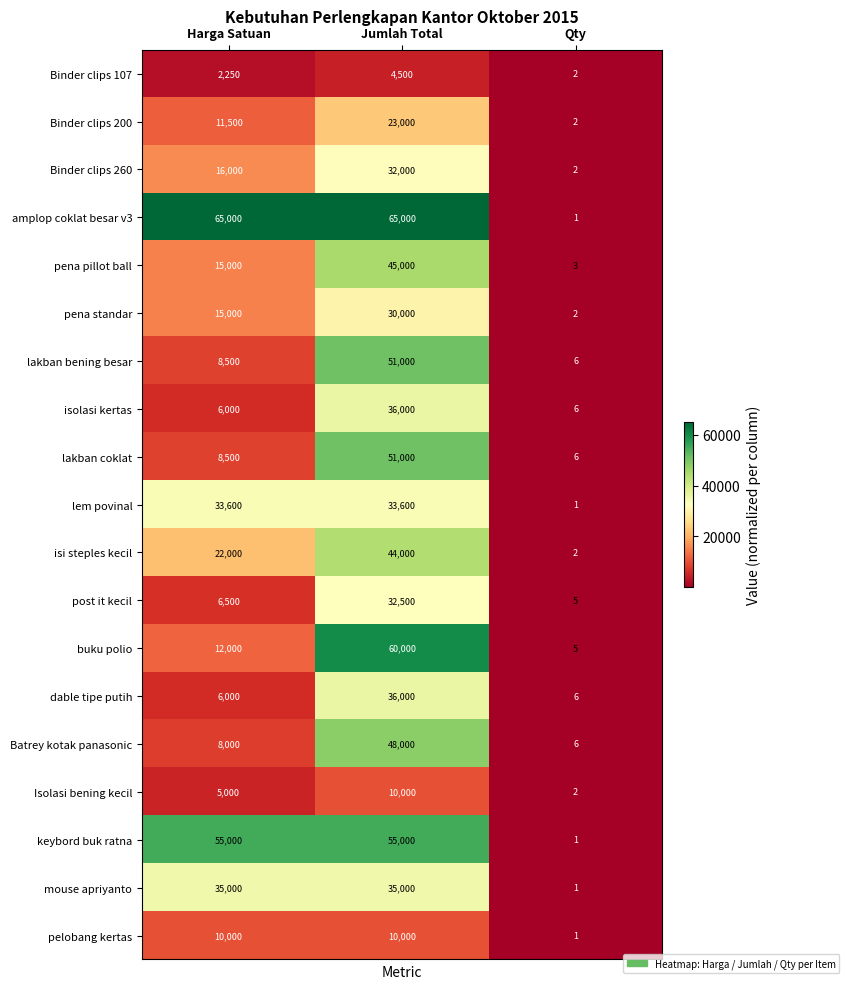

At which category is the sum across all series the highest?

Jumlah Total